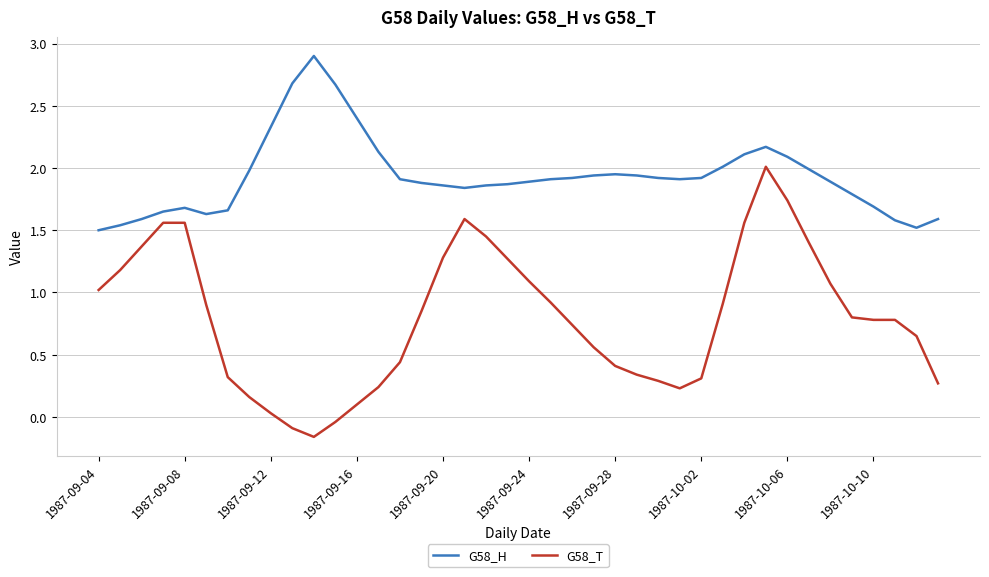

Which series has the widest spread of values?

G58_T